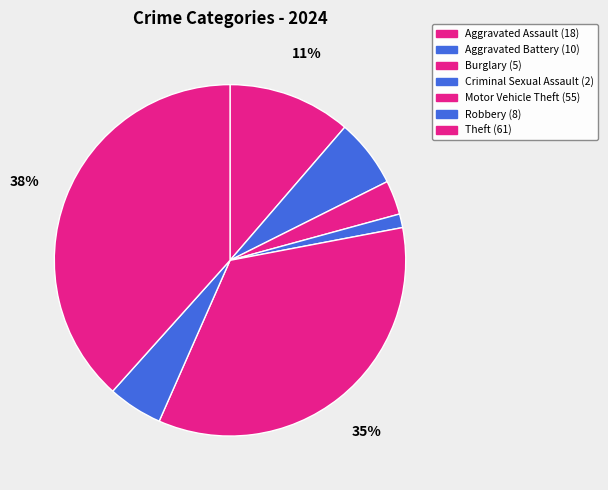

To the nearest percent, what portion does Aggravated Assault represent?

11%